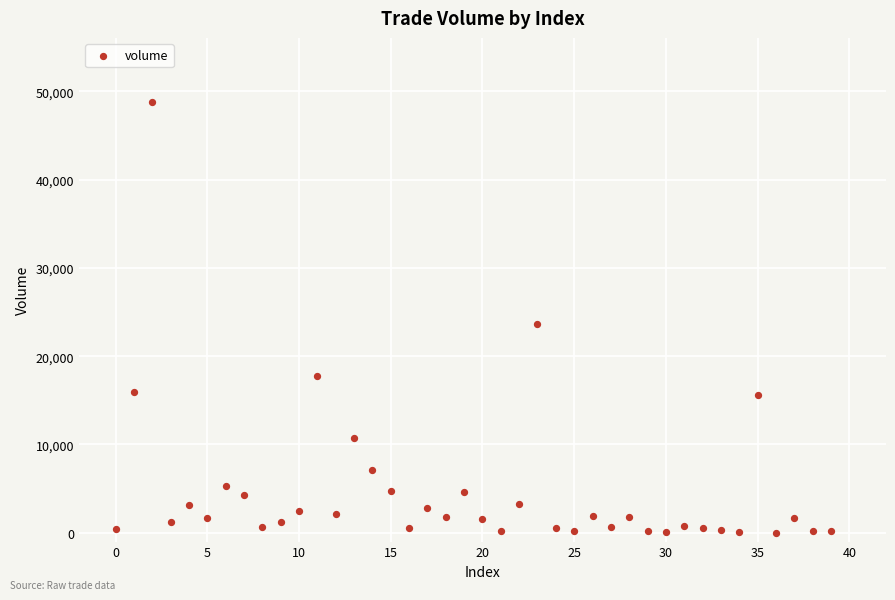

What Y value in the scatter plot is closest to 24382?

23676.8